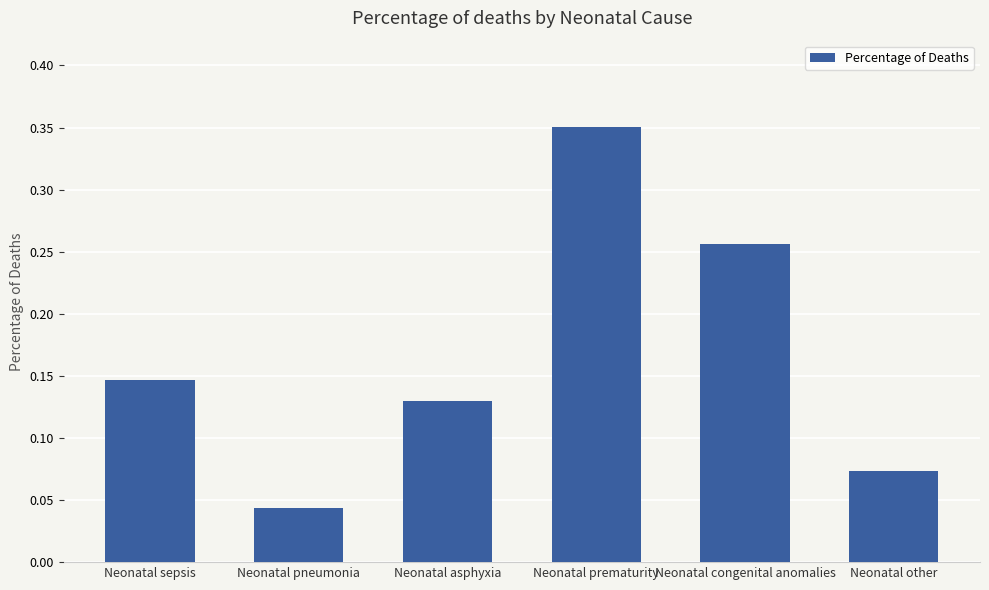

At which category does the chart reach its minimum across all series?

Neonatal pneumonia